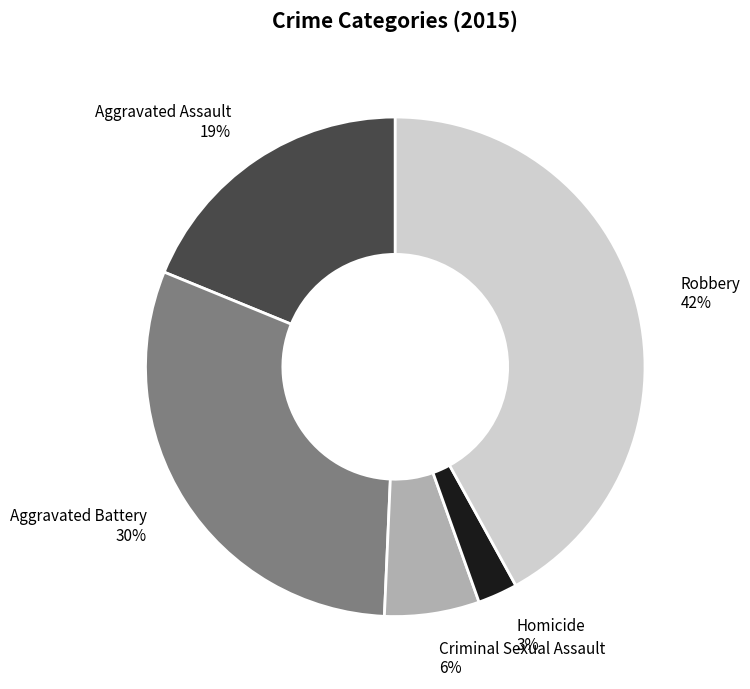

The Aggravated Assault slice represents 19% of the pie. True or false?

True